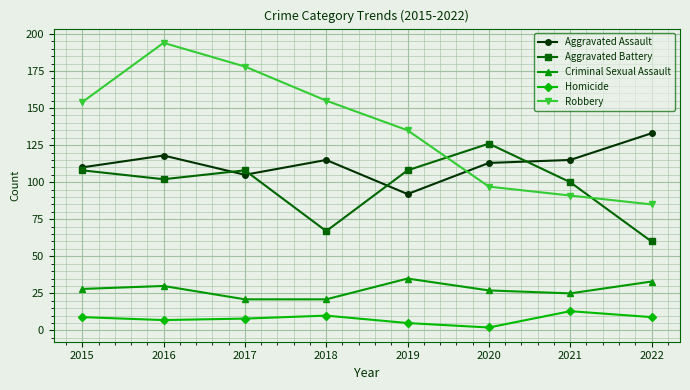

True or false: Aggravated Battery and Robbery intersect in this chart.

True